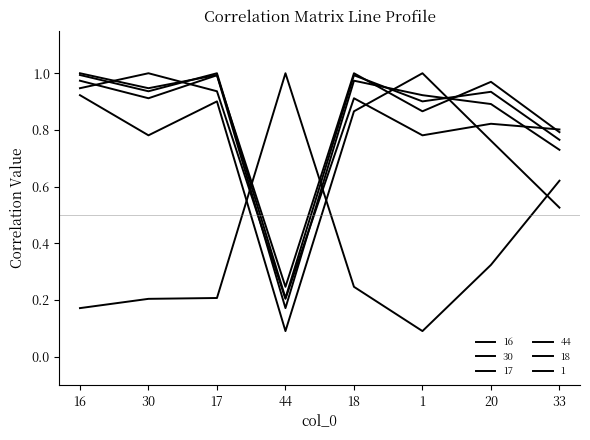

Is this an area chart (filled region under the line)?

No